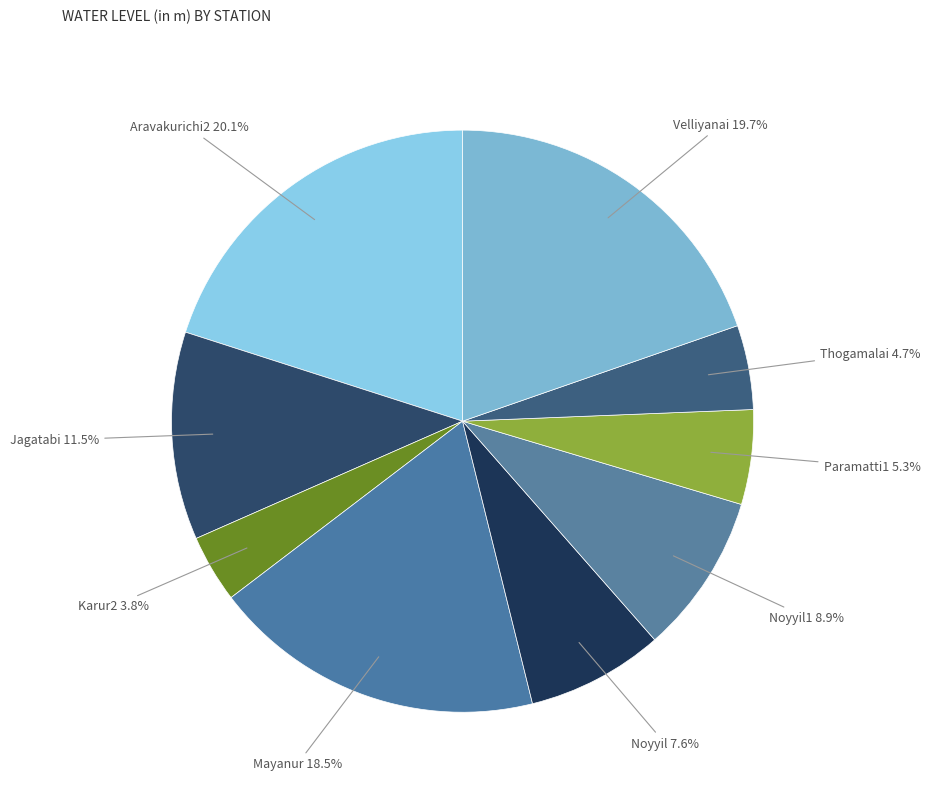

Which category has the smallest portion of the pie?

Karur2 3.8%